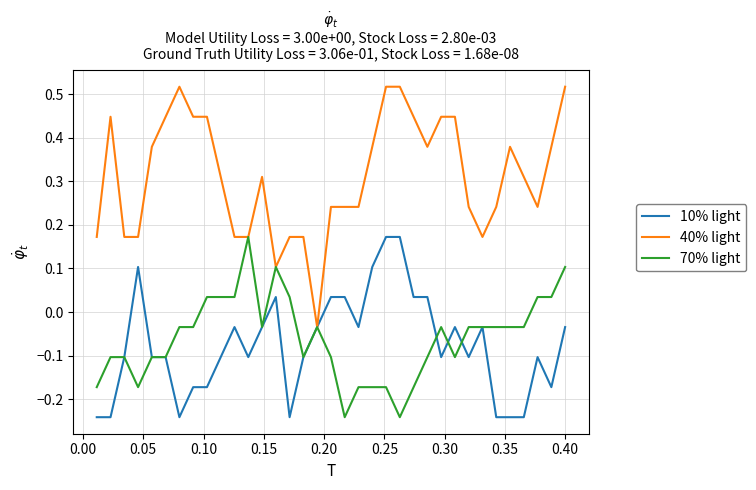

Which series has the largest total across all categories?

40% light